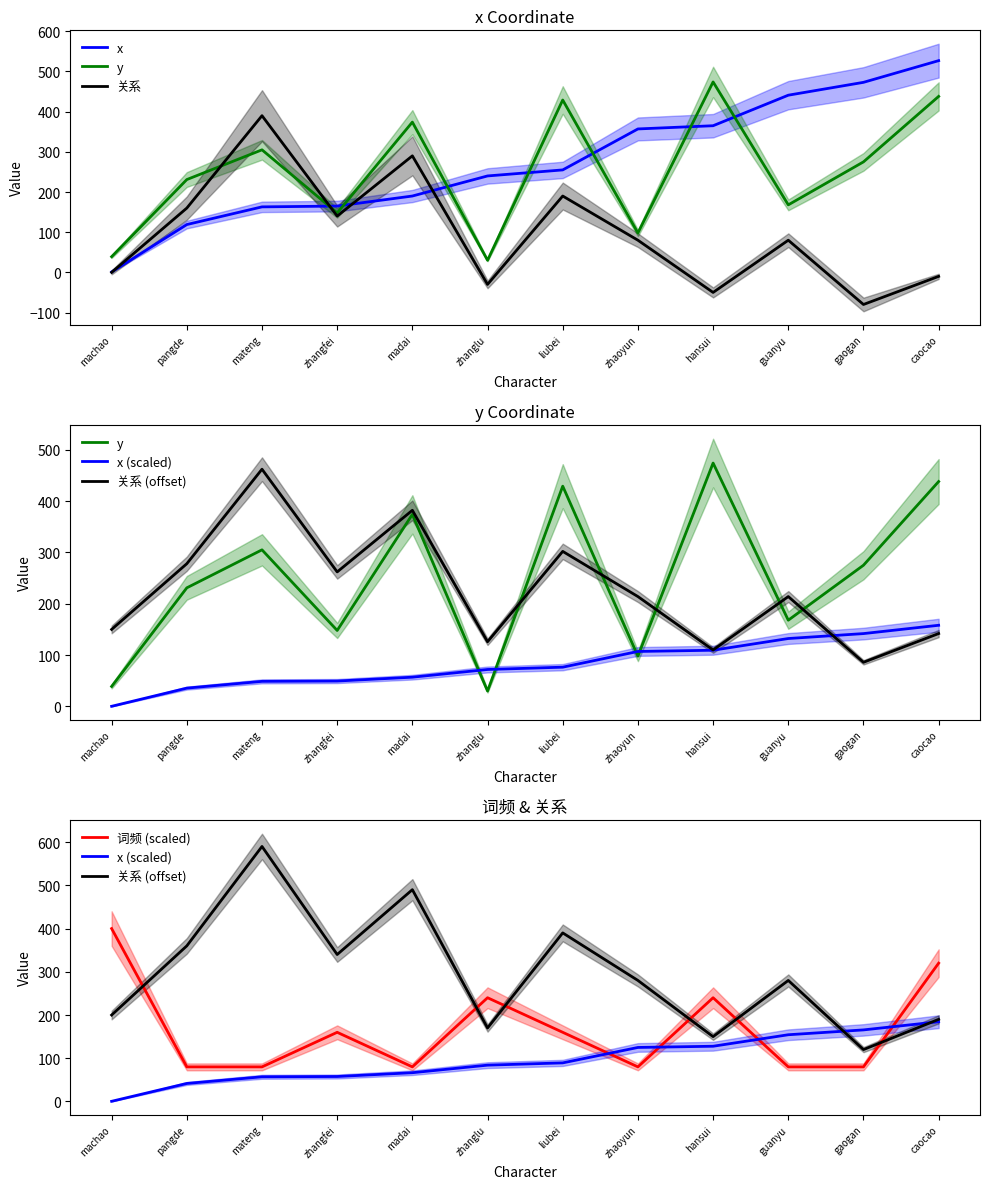

What is the difference between the 关系 values at madai and caocao?

300.0